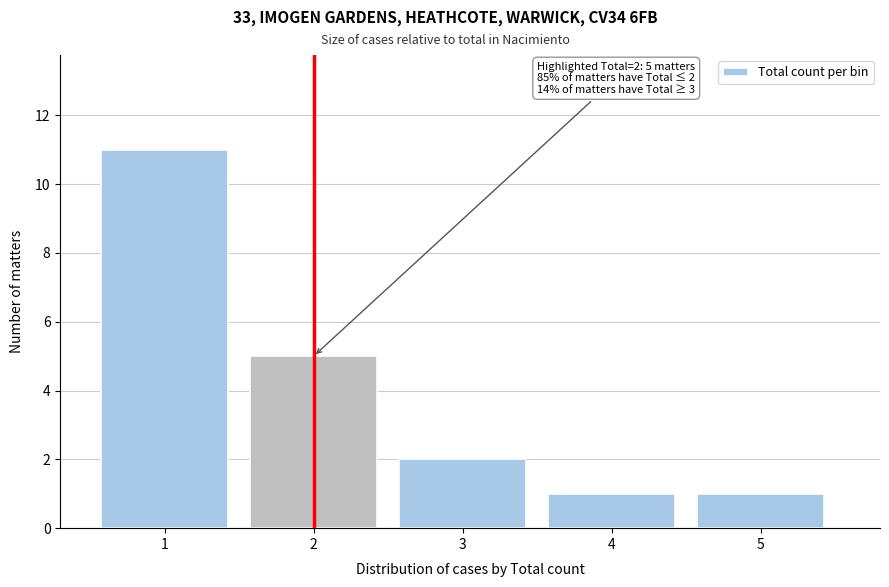

Reading left to right, list all the values displayed in this chart.

1=11	2=5	3=2	4=1	5=1